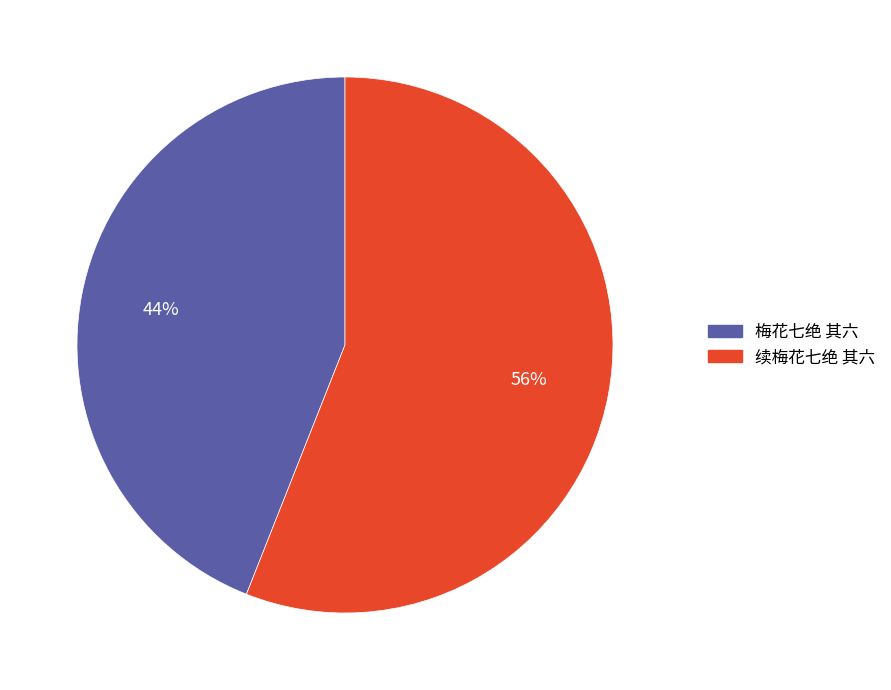

To the nearest percent, what percentage of the pie is 梅花七绝 其六?

44%